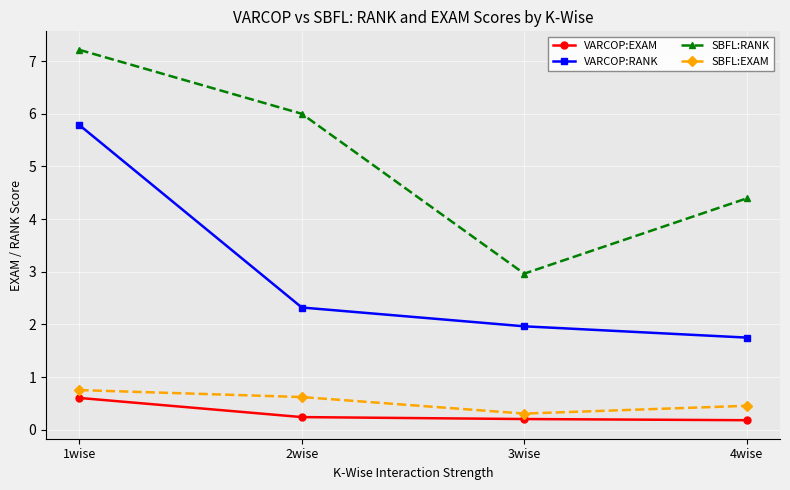

How many lines are shown in the chart?

4